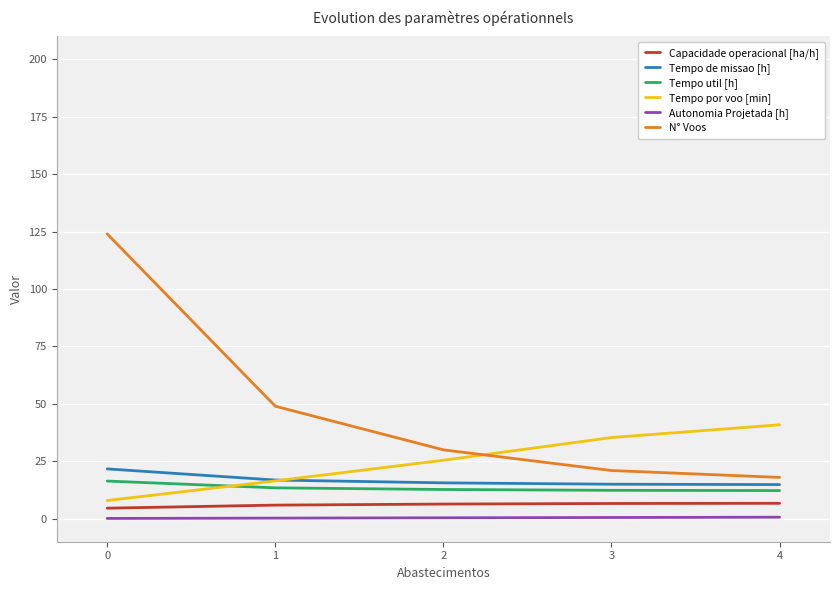

True or false: Autonomia Projetada [h] and Tempo util [h] cross at least once.

False